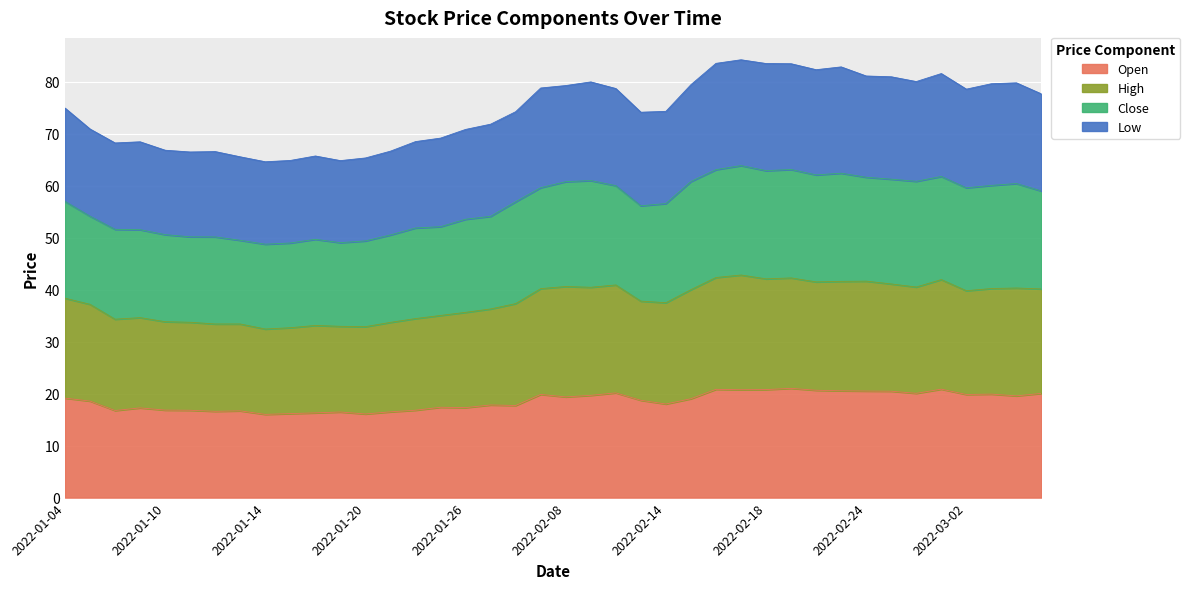

The high series shows 40.5 at 2022-02-28. True or false?

True